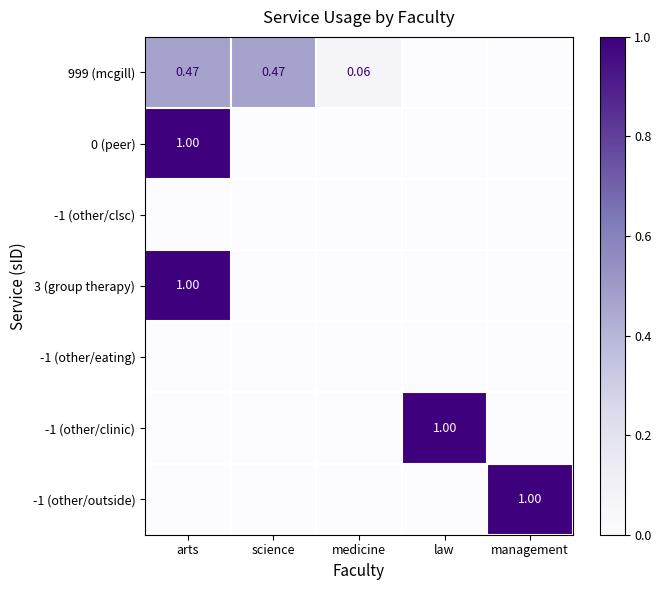

What is the difference between the highest and lowest values at law?

1.0